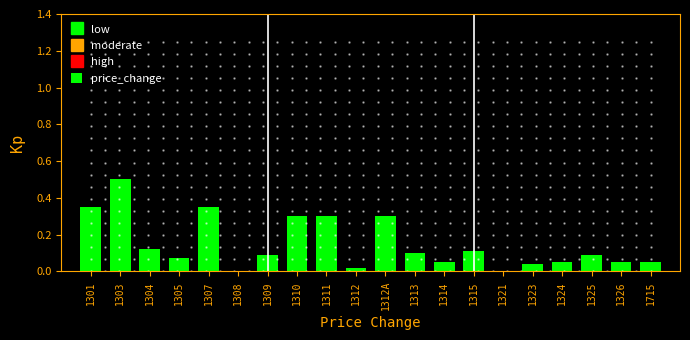

Which category has the highest value across all series?

1303